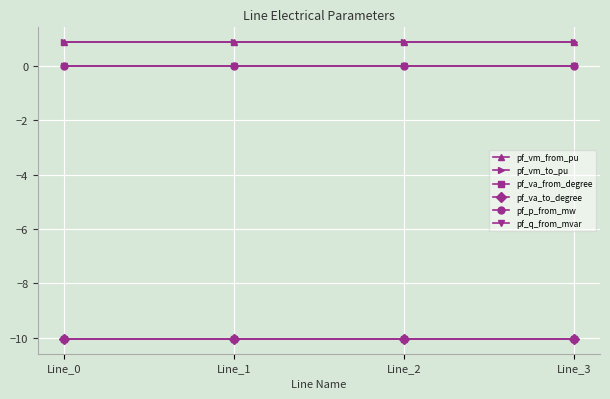

Is this an area chart (filled region under the line)?

No